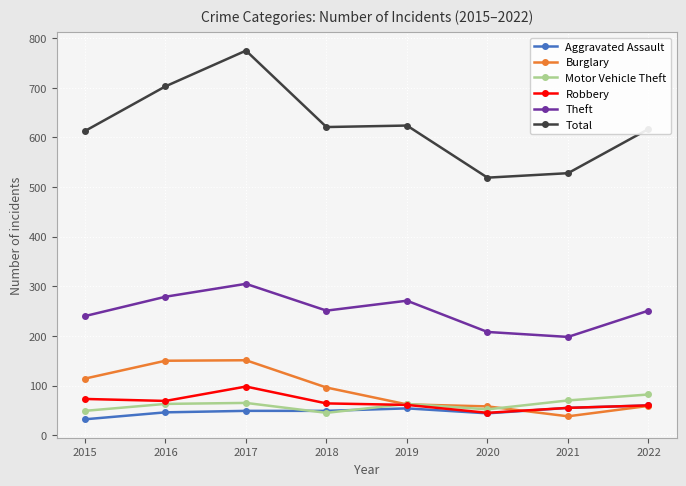

Does the chart display data point markers on the line(s)?

Yes